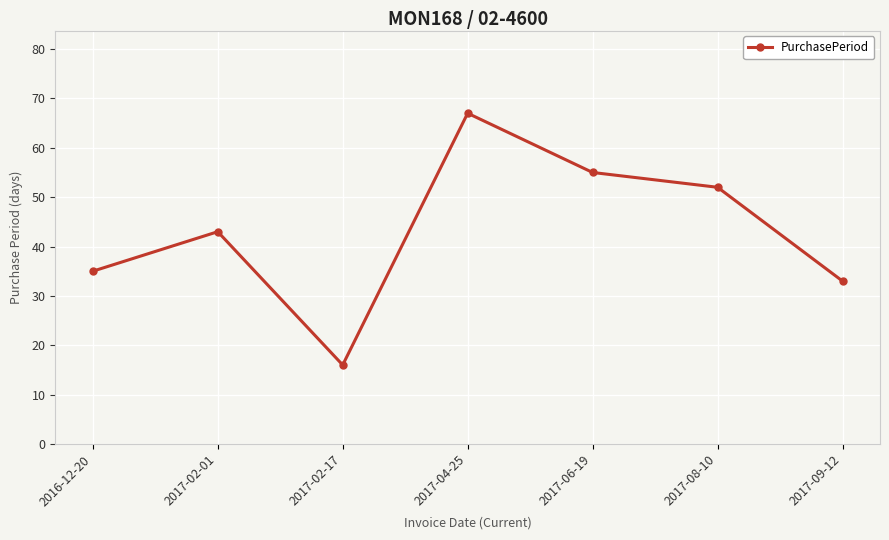

Which has a higher value, 2017-09-12 or 2017-04-25?

2017-04-25